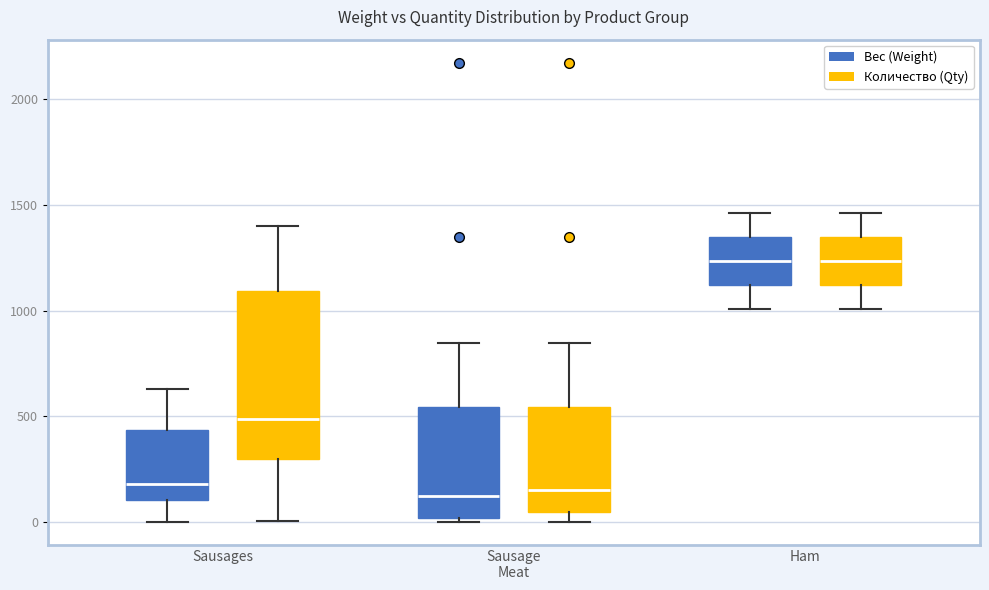

Reading left to right, read every box against the y-axis: the position of its median line, the range the box covers, and the ends of its whiskers. The values are not printed on the chart, so give them approximately, as read against the axis.

Sausages (Вес (Weight)): median 200, box 100 to 450, whiskers 0 to 650
Sausages (Количество (Qty)): median 500, box 300 to 1100, whiskers 0 to 1400
Sausage Meat (Вес (Weight)): median 150, box 0 to 550, whiskers 0 (just below the box's lower edge) to 850
Sausage Meat (Количество (Qty)): median 150, box 50 to 550, whiskers 0 to 850
Ham (Вес (Weight)): median 1250, box 1100 to 1350, whiskers 1000 to 1450
Ham (Количество (Qty)): median 1250, box 1100 to 1350, whiskers 1000 to 1450